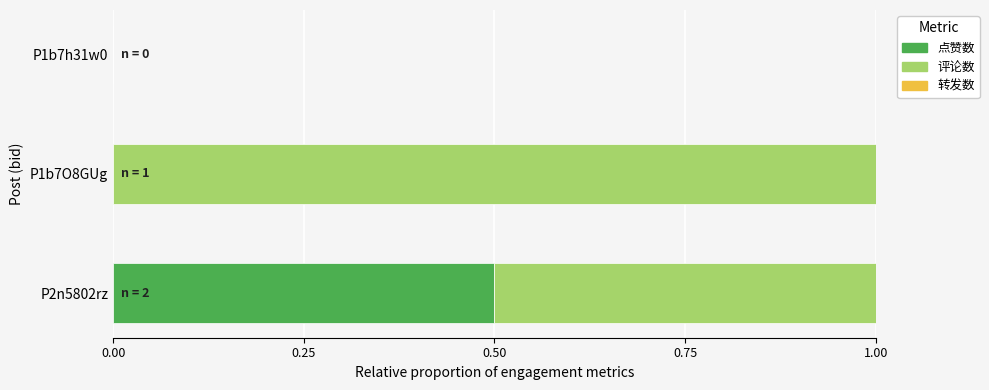

What is the highest value of the 点赞数 series?

0.5